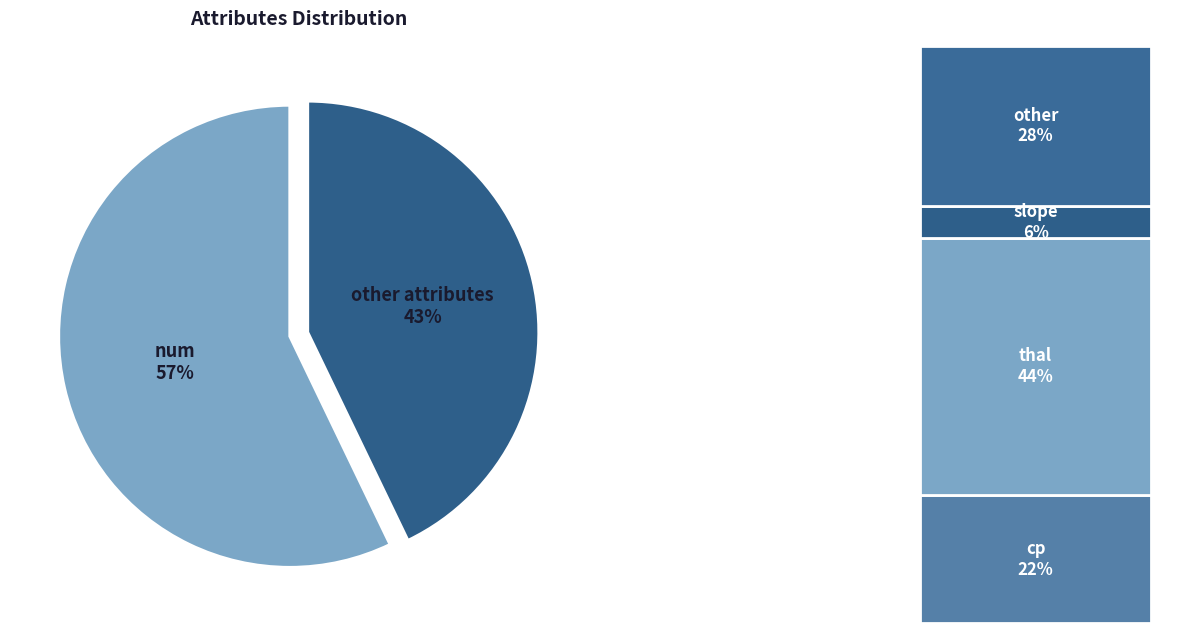

What is the largest slice in the pie chart?

num